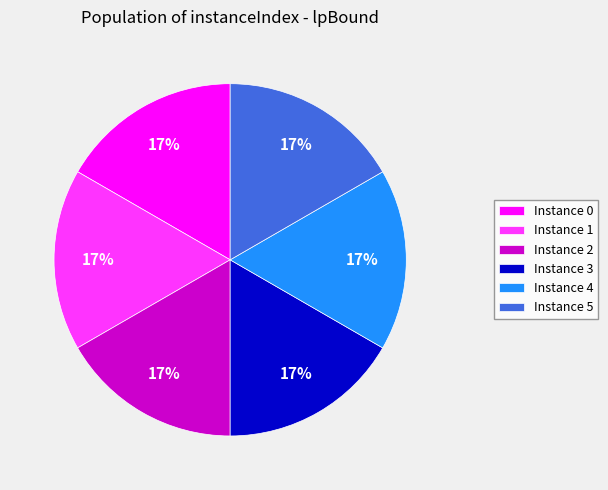

To the nearest percent, what portion does Instance 4 represent?

17%